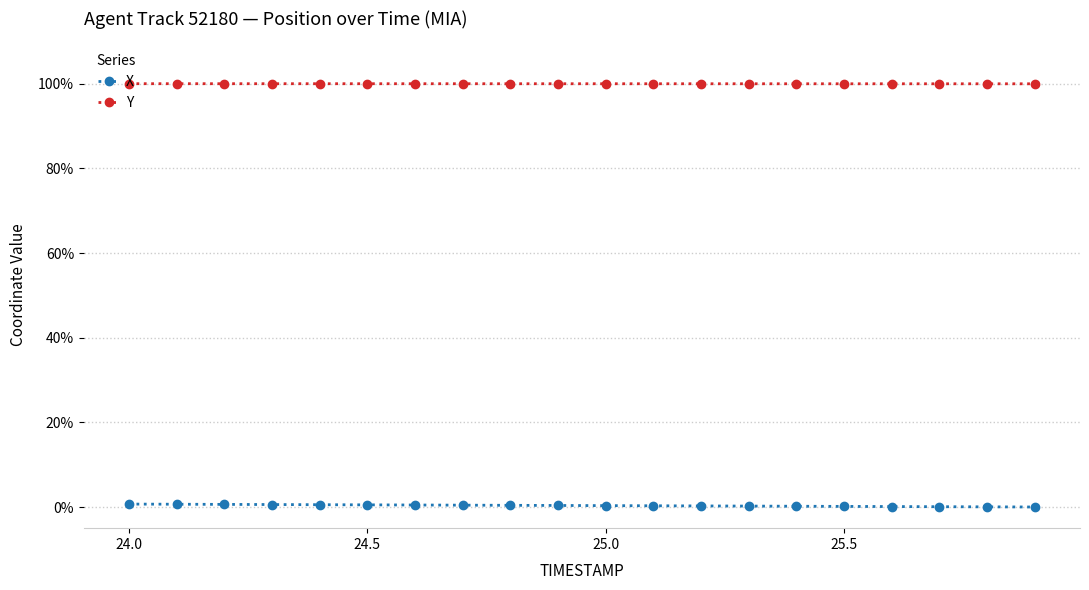

At how many categories does at least one series exceed 8?

20